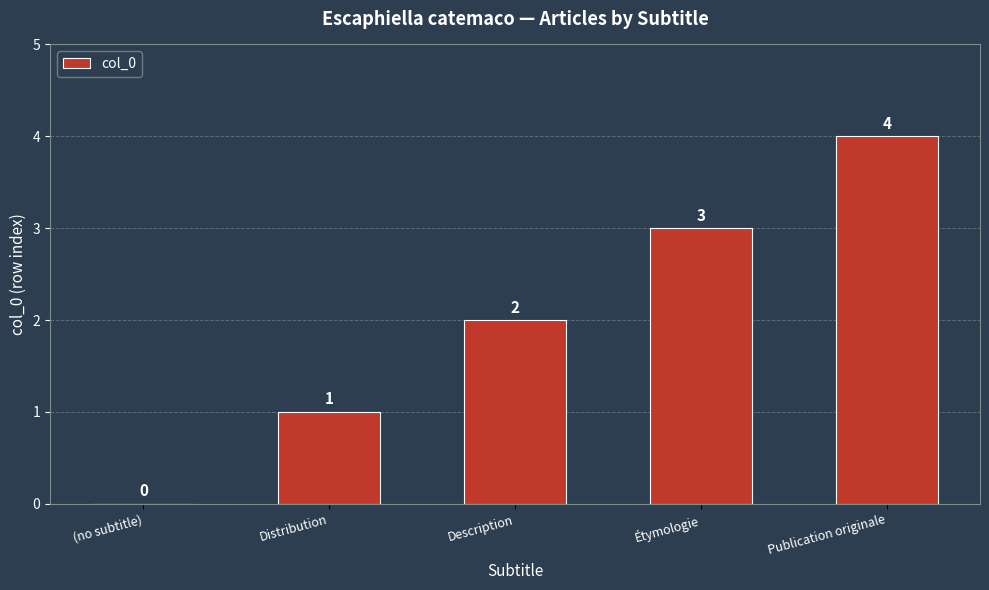

True or false: the data shows -2 at (no subtitle).

False